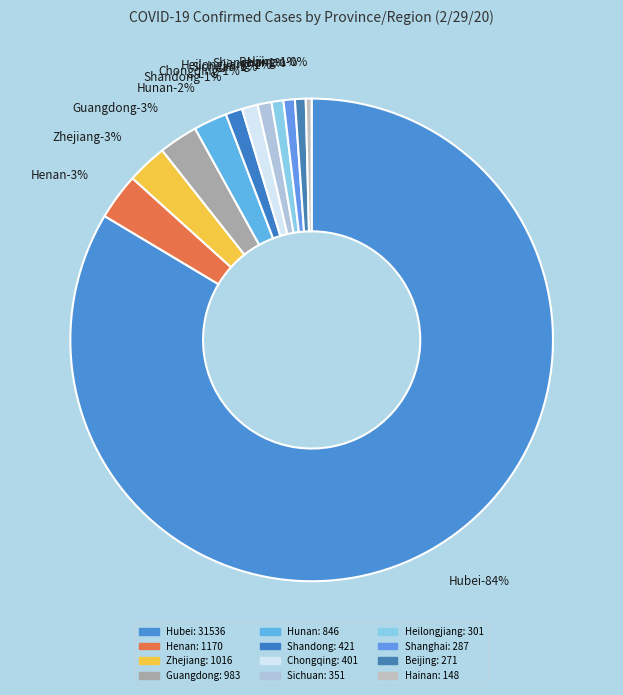

To the nearest percent, what percentage of the pie is Shandong?

1%